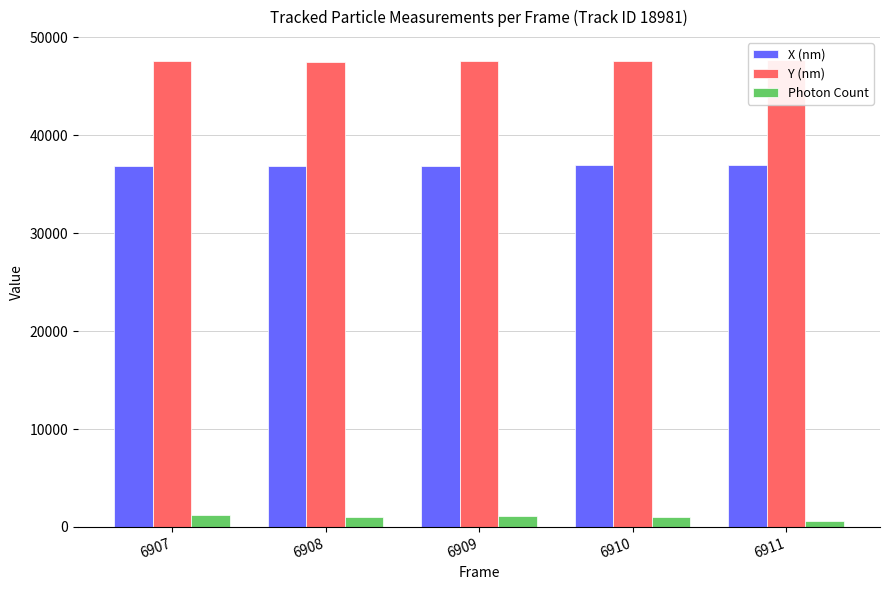

What is the difference between the second highest and second lowest values in the Y (nm) series?

79.1